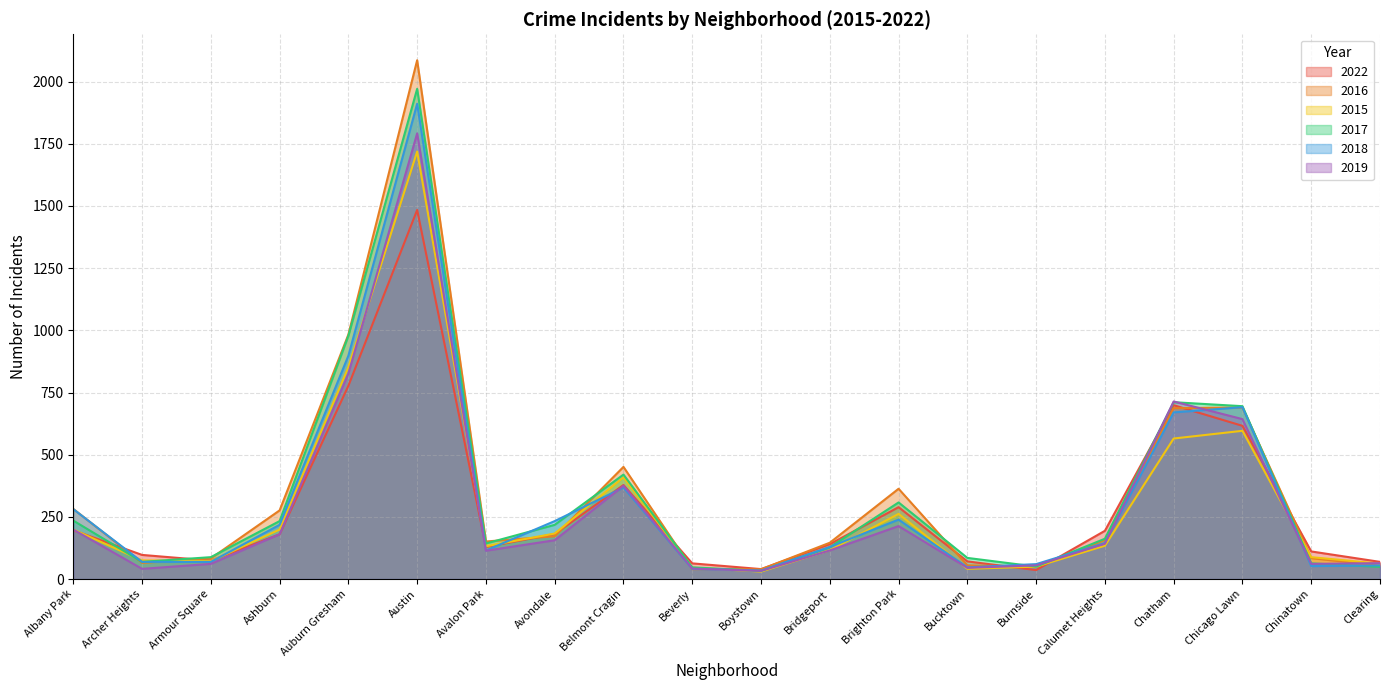

Which series has the largest total across all categories?

2016